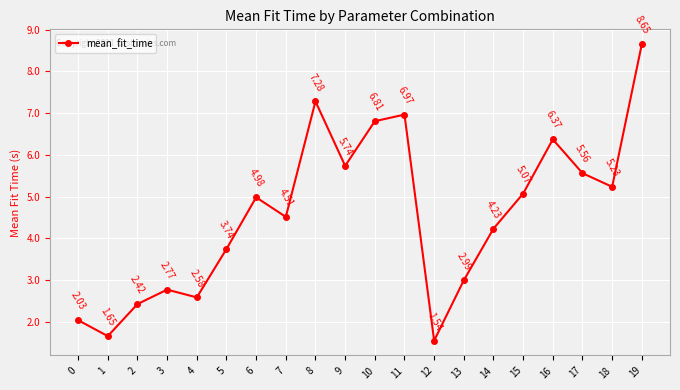

What is the sum of all values?

91.1